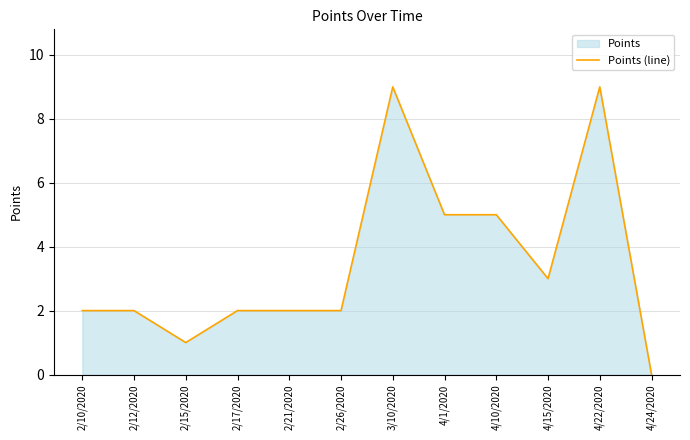

Where is the data nearest to the value 4?

4/1/2020